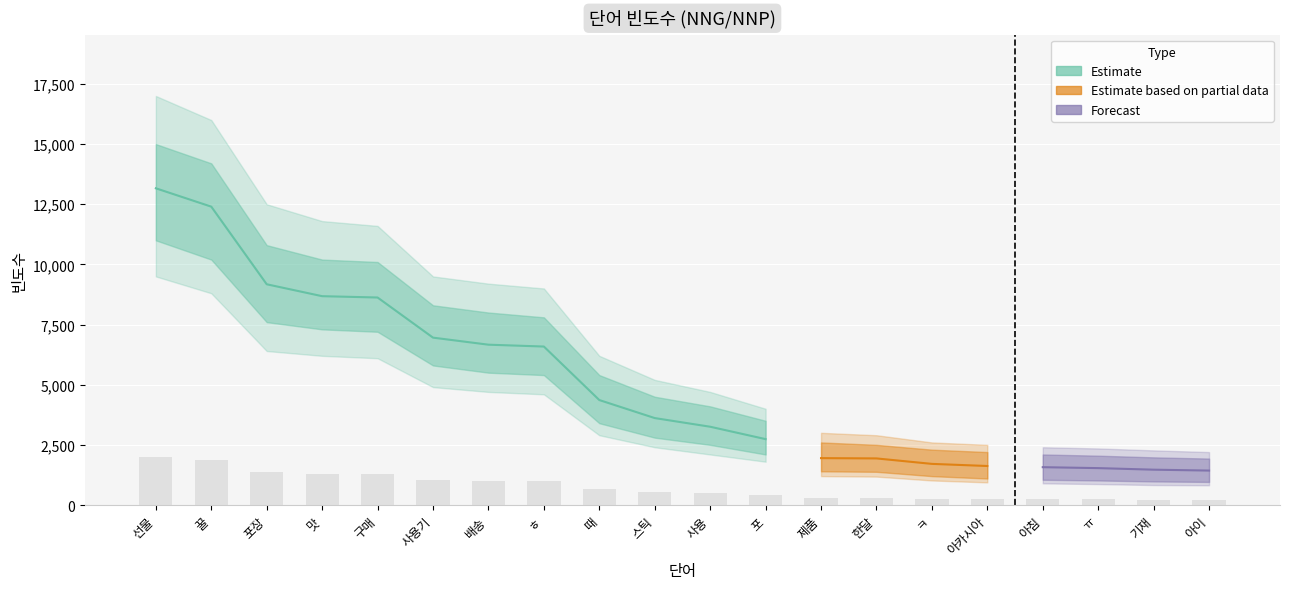

What is the sum of all values?

14914.3